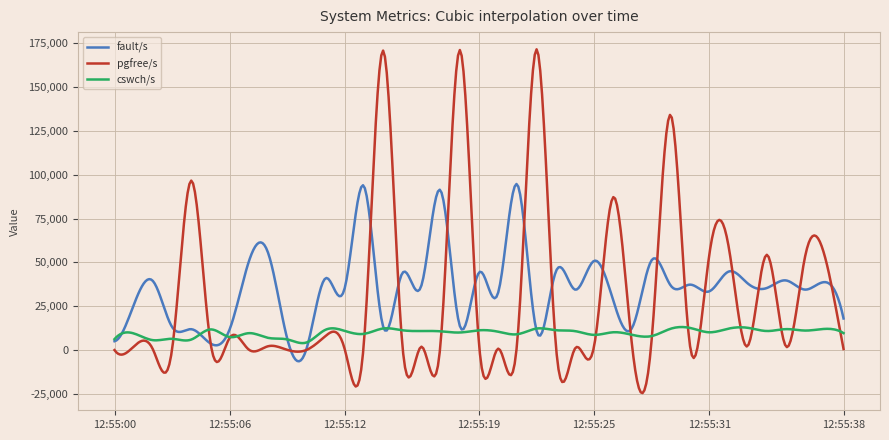

Which series has the largest range (max minus min)?

pgfree/s